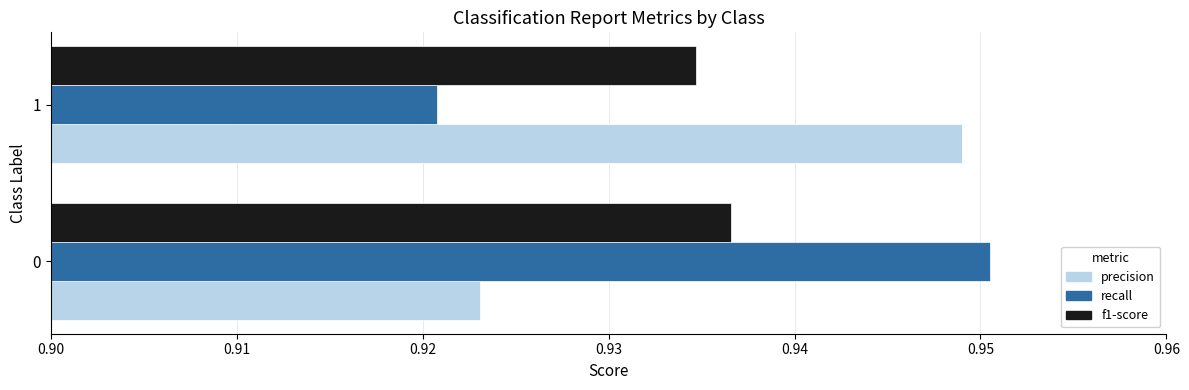

Rank the series at 0 from highest to lowest value.

recall, f1-score, precision